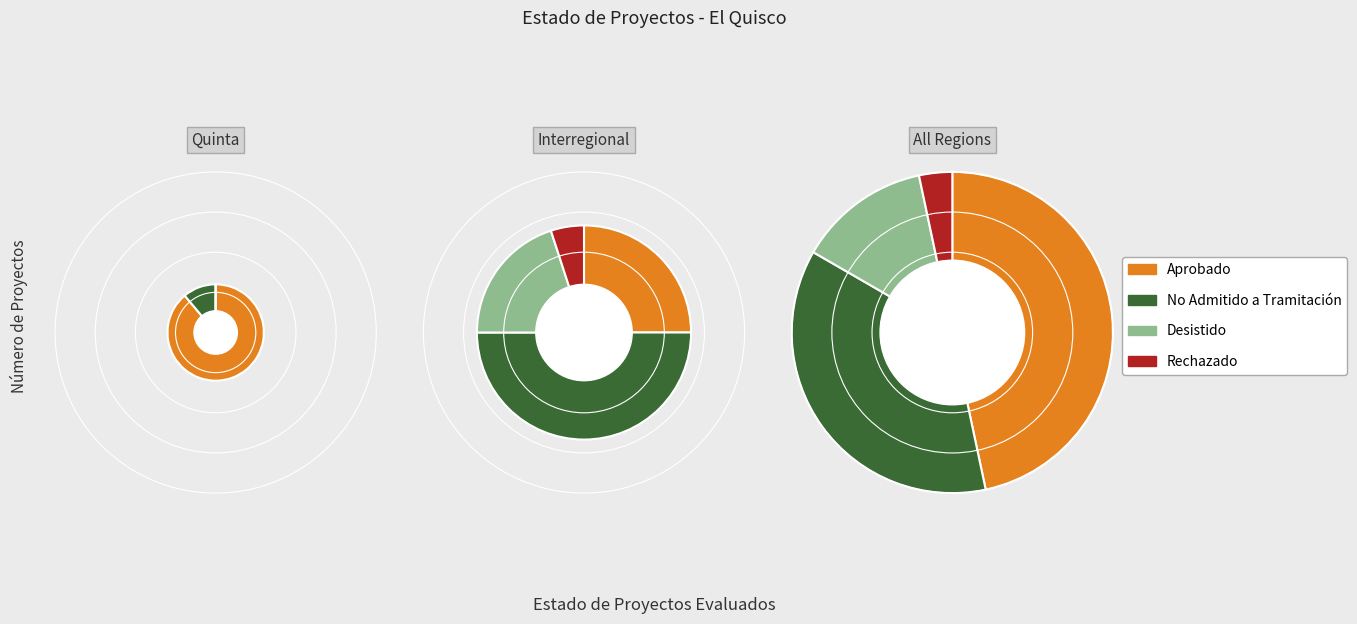

The Desistido slice represents 27% of the pie. True or false?

False